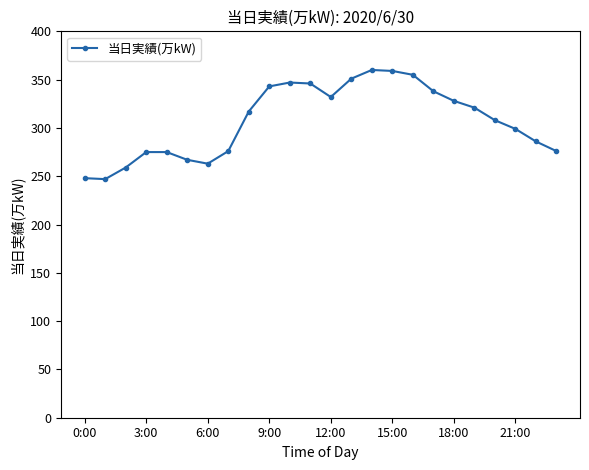

What is the difference between the maximum and minimum values?

113